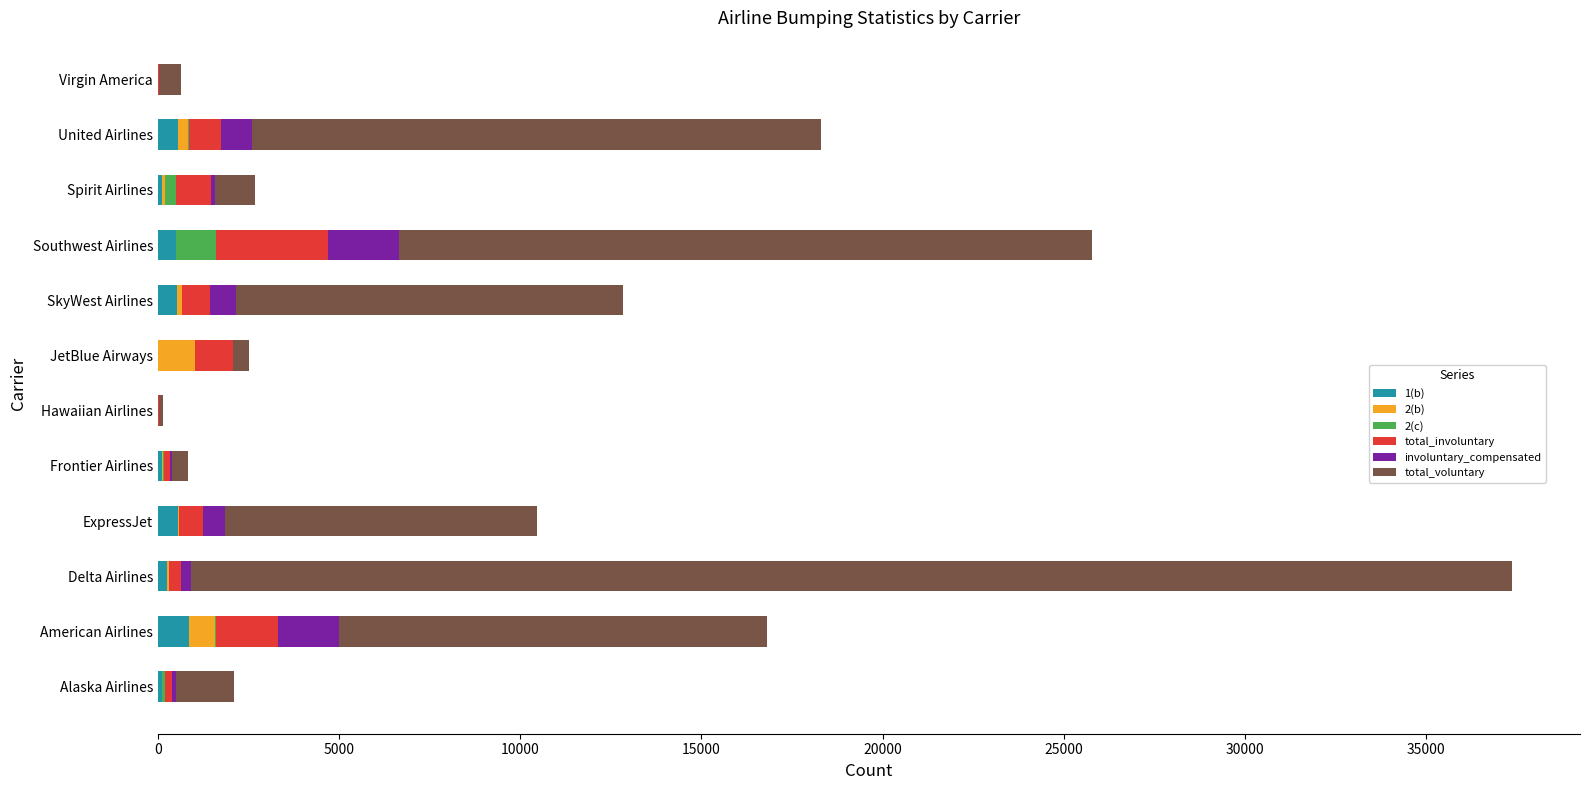

At which category is the sum across all series the highest?

Delta Airlines